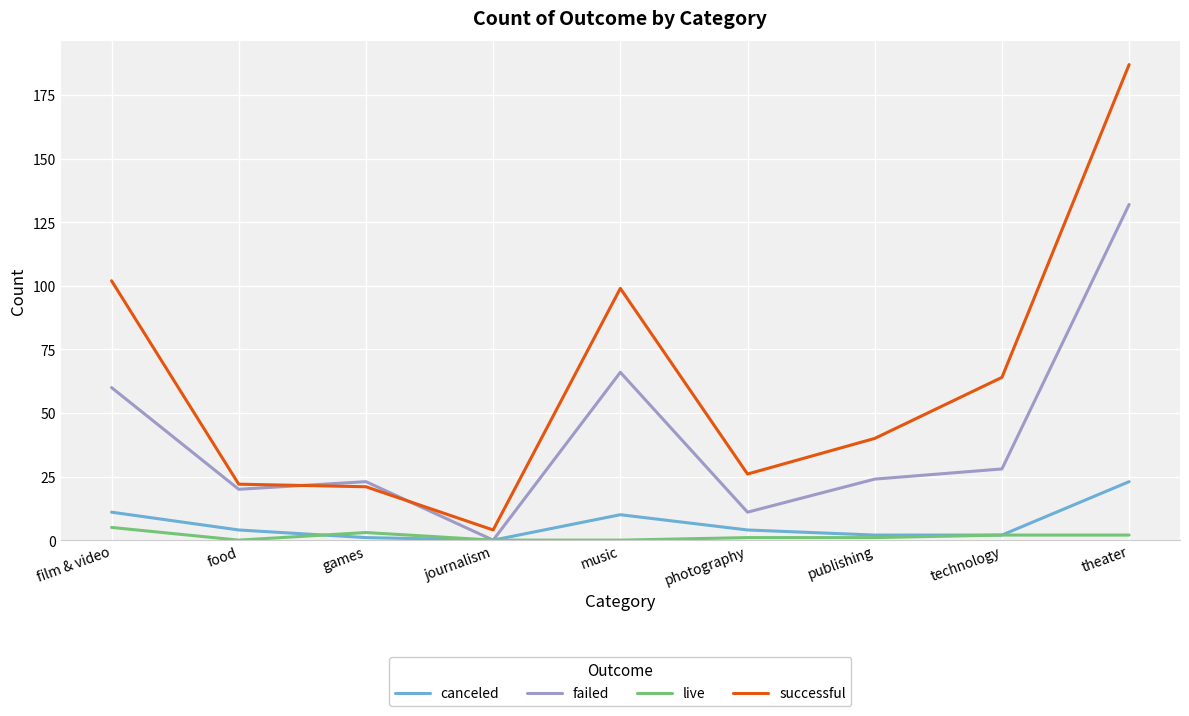

What position from the right is music?

5